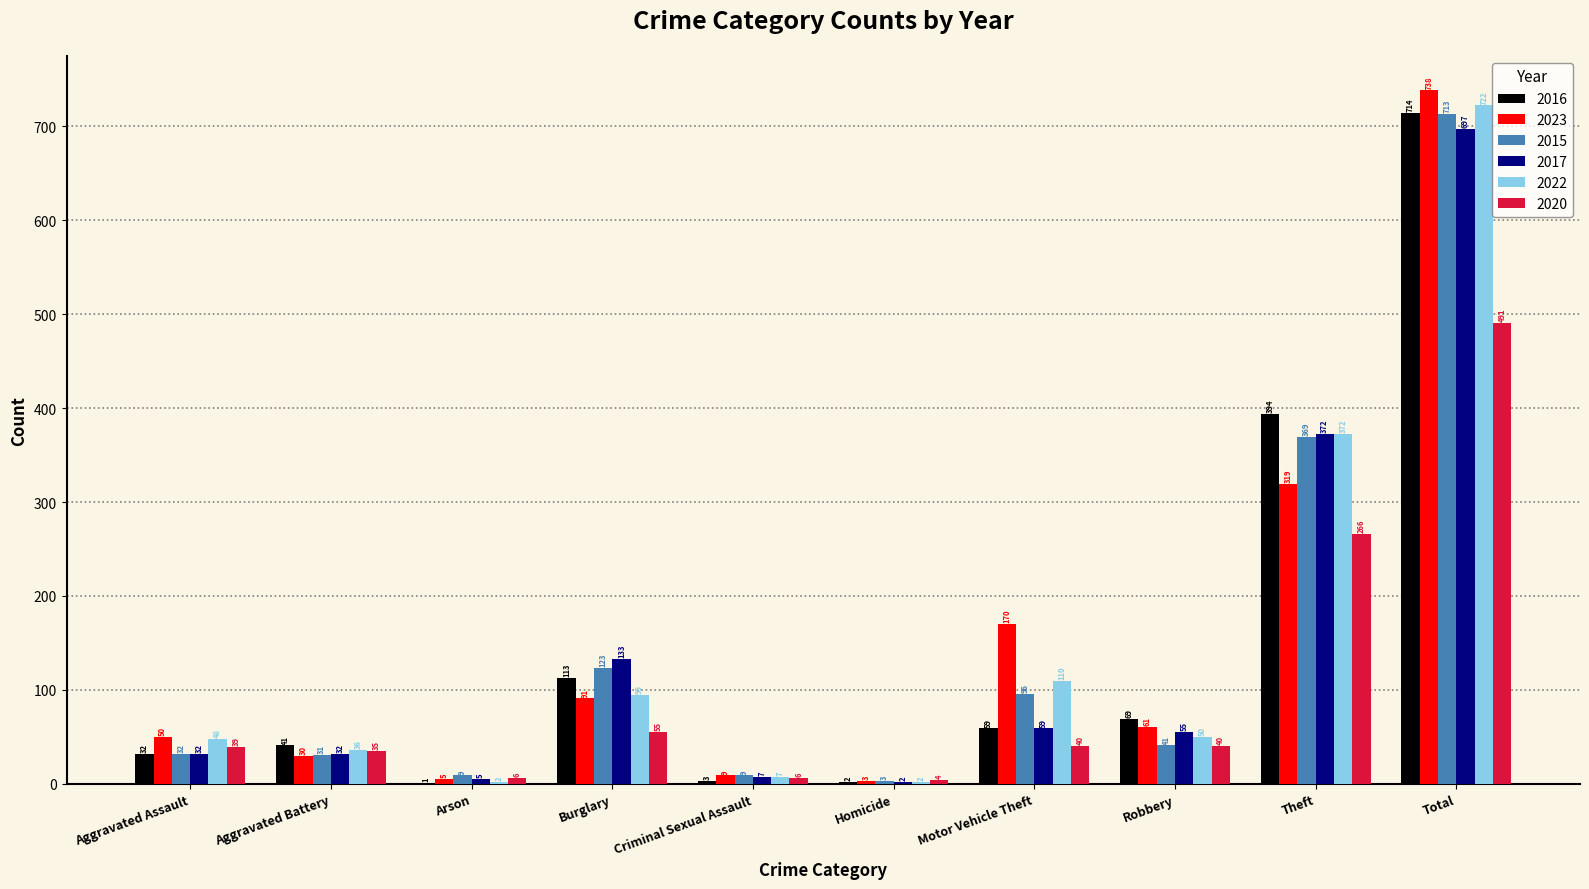

Which series has the largest range (max minus min)?

2023